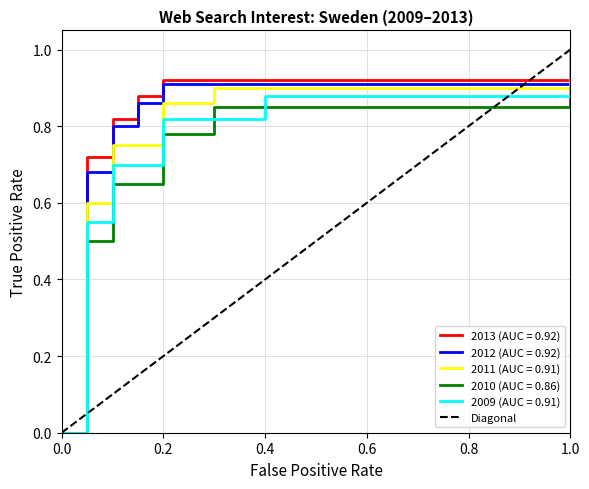

At which label does 2013 (AUC = 0.92) reach its peak?

1.0